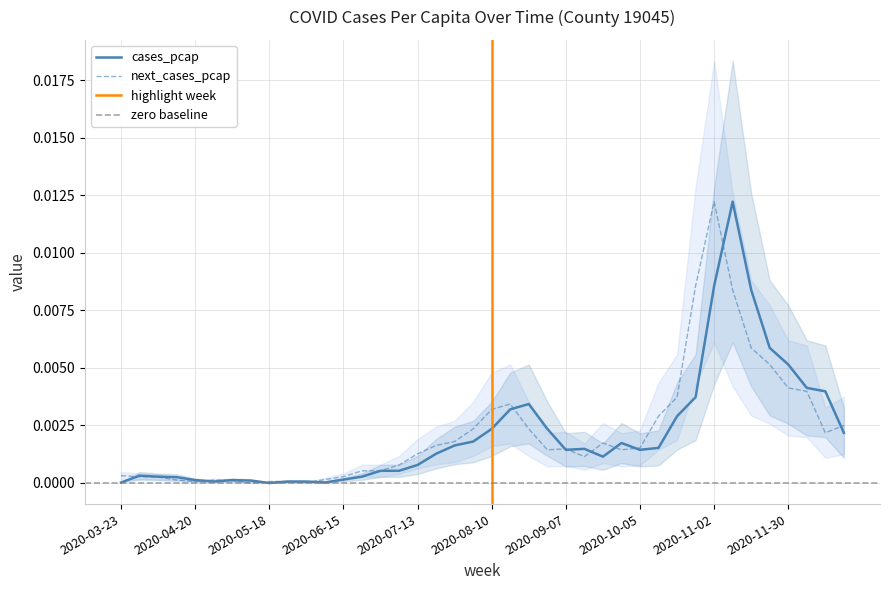

Between 2020-03-30 and 2020-05-25, which series saw the biggest shift?

cases_pcap